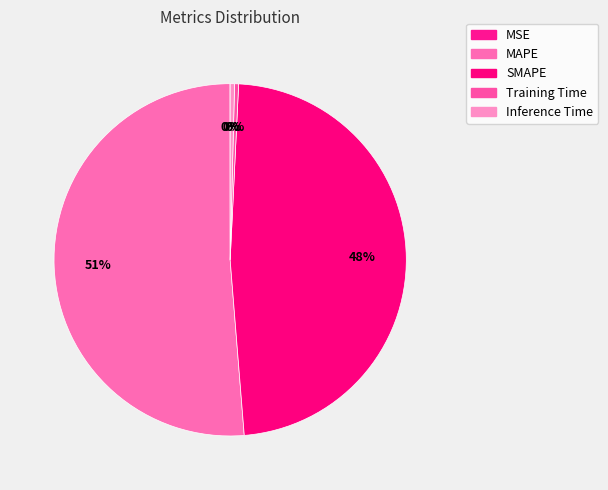

Count the number of slices in the pie.

5